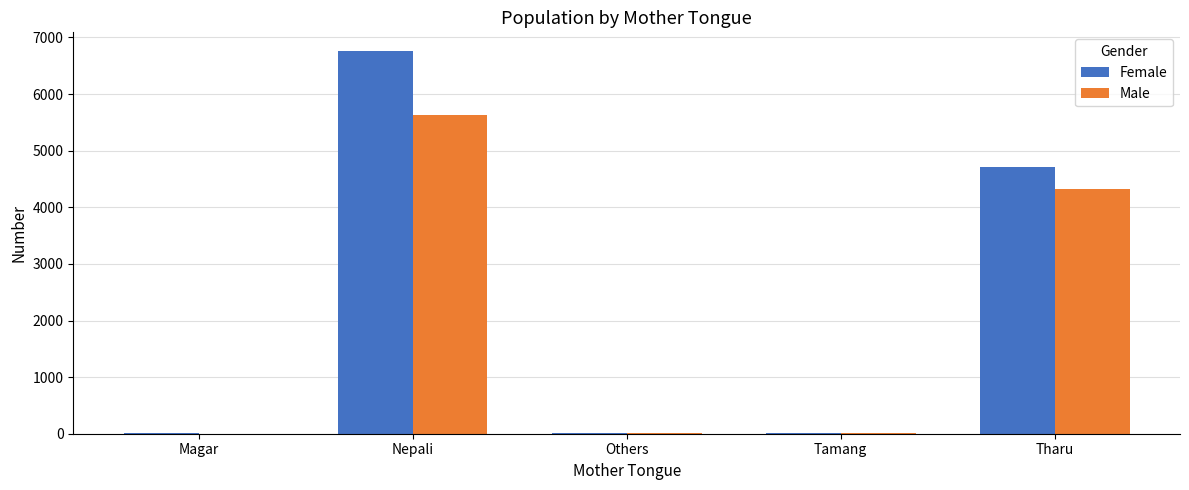

Which series has the largest range (max minus min)?

Female